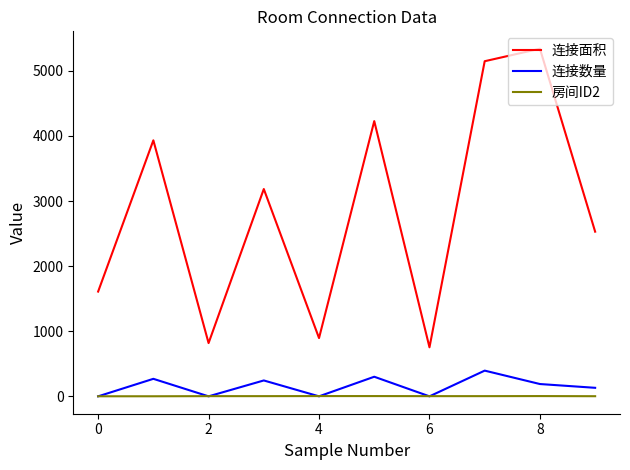

List the series in order of their peak value, lowest first.

房间ID2, 连接数量, 连接面积